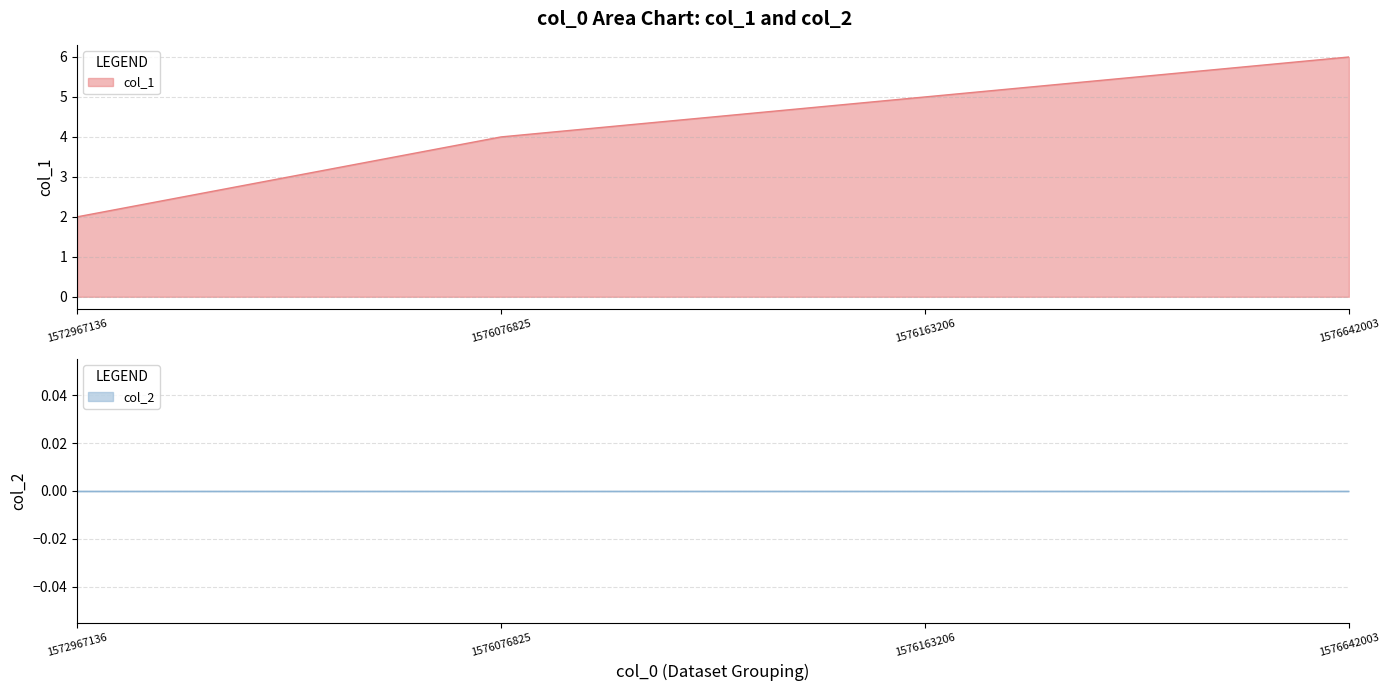

What is the change in value from 1572967136 to 1576642003?

+4